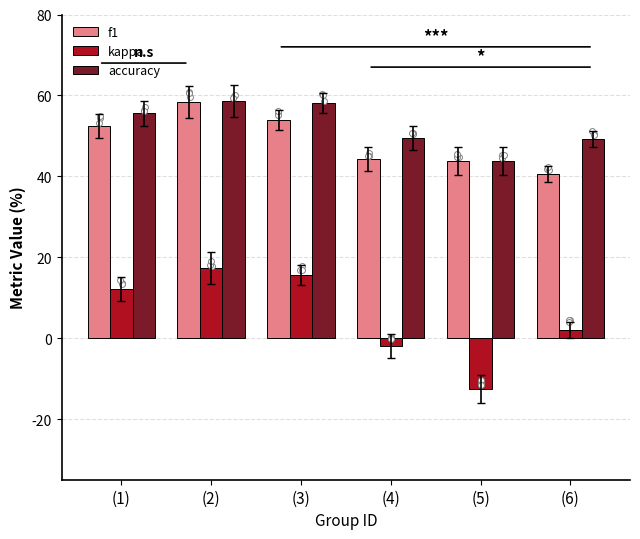

At how many categories does at least one series exceed 0?

6